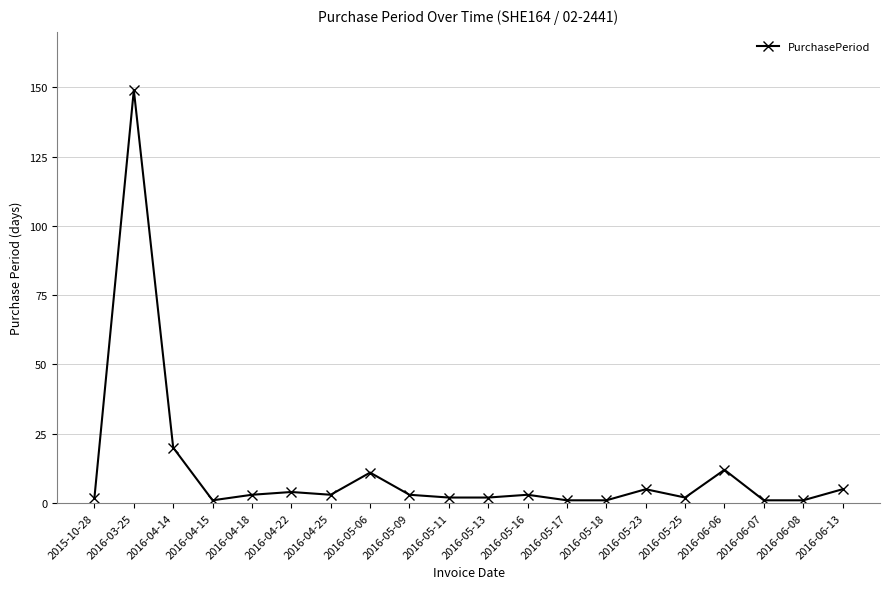

How many data points does each series have?

20